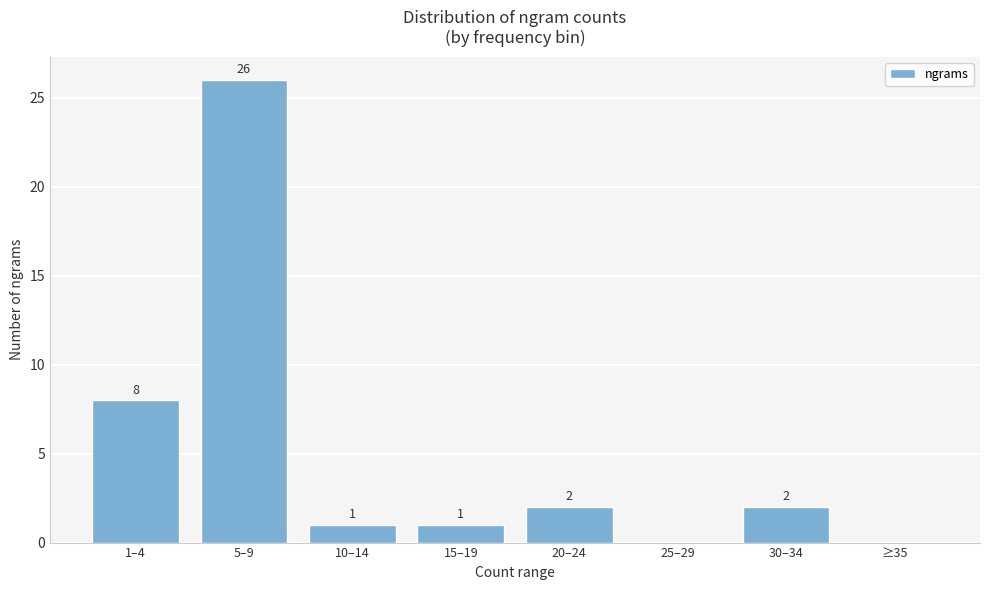

Reading right to left, extract all data points from this chart.

≥35=0	30–34=2	25–29=0	20–24=2	15–19=1	10–14=1	5–9=26	1–4=8